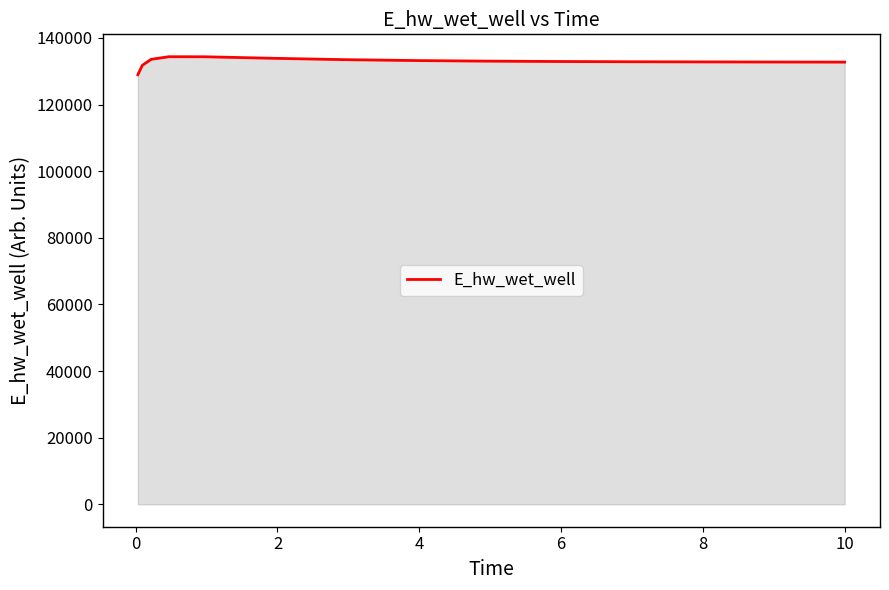

What is the greatest value displayed?

134371.9